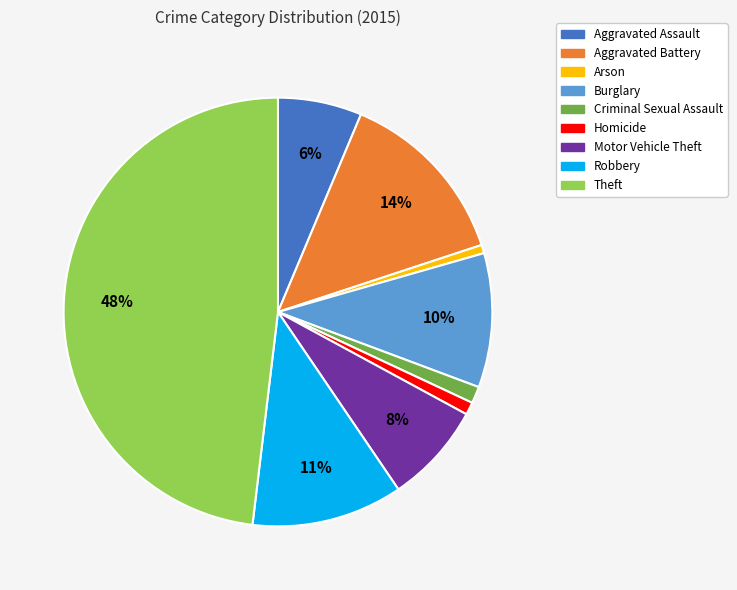

Do Burglary and Theft together represent more than half of the pie?

Yes